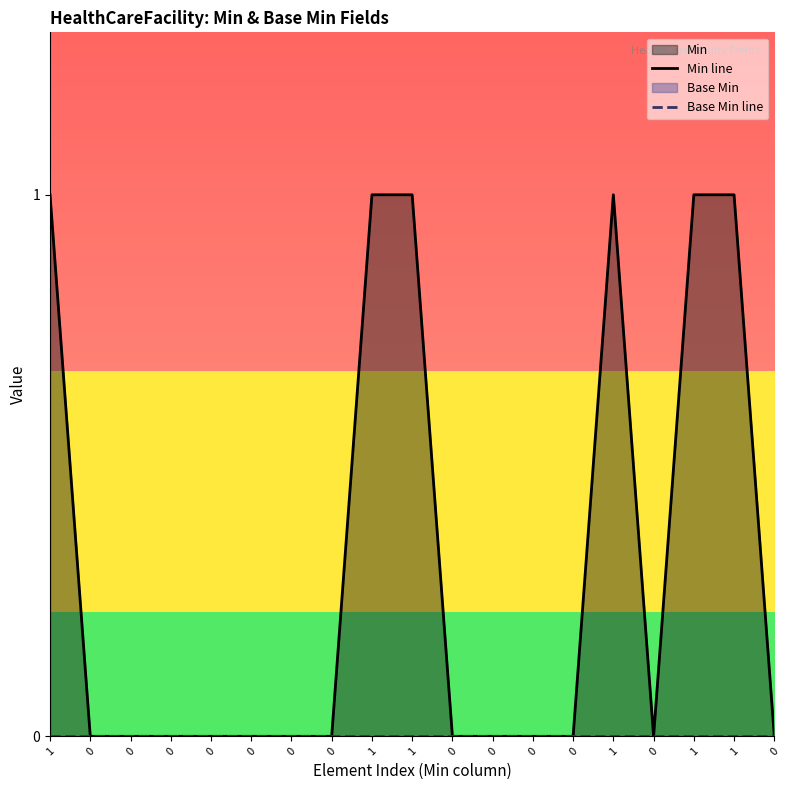

True or false: Base Min line has more than 2 interior local peaks.

False